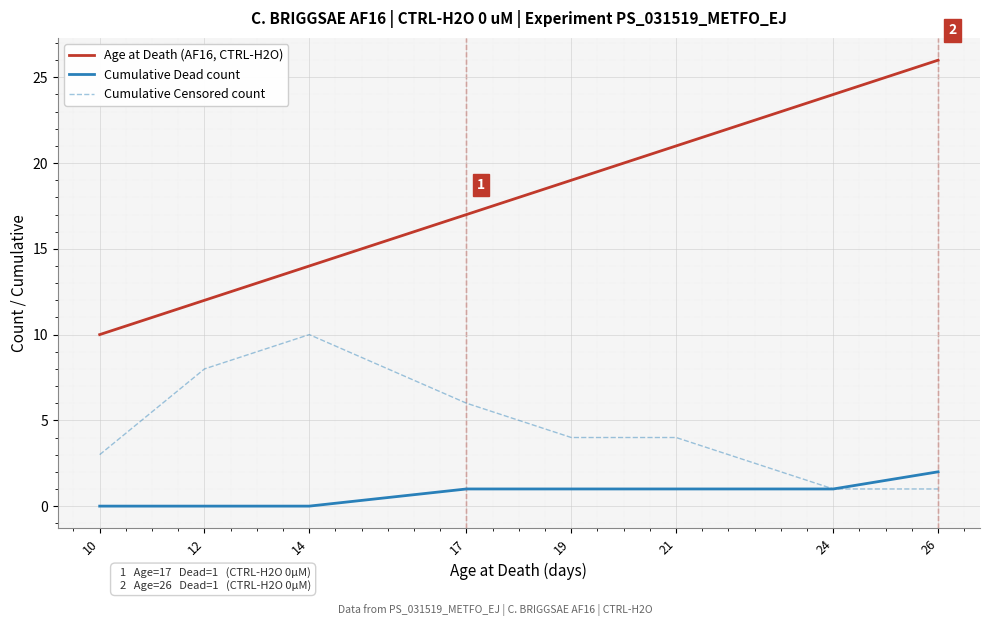

Reading left to right, extract all data points from this chart.

Age at Death (AF16, CTRL-H2O): 10=10	12=12	14=14	17=17	19=19	21=21	24=24	26=26
Cumulative Dead count: 10=0	12=0	14=0	17=1	19=1	21=1	24=1	26=2
Cumulative Censored count: 10=3	12=8	14=10	17=6	19=4	21=4	24=1	26=1